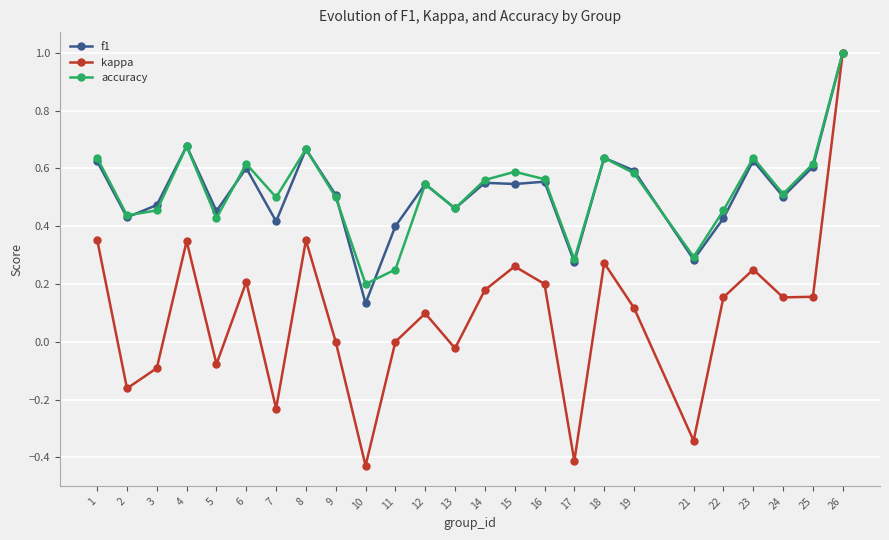

At which category does f1 reach its first local valley?

2